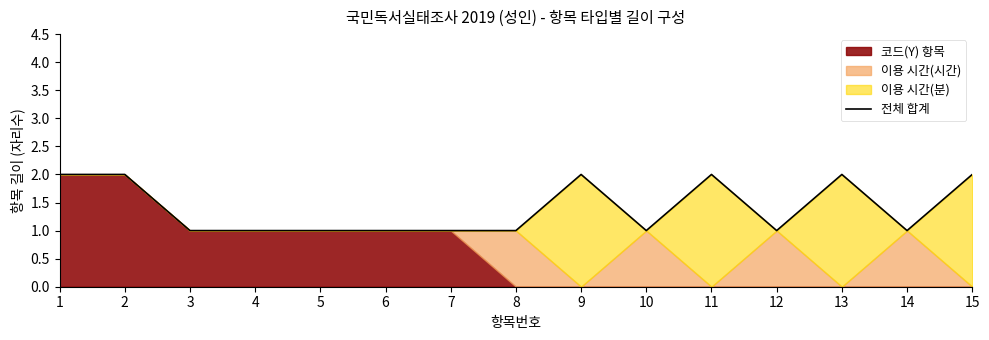

At which category does the chart reach its minimum across all series?

3